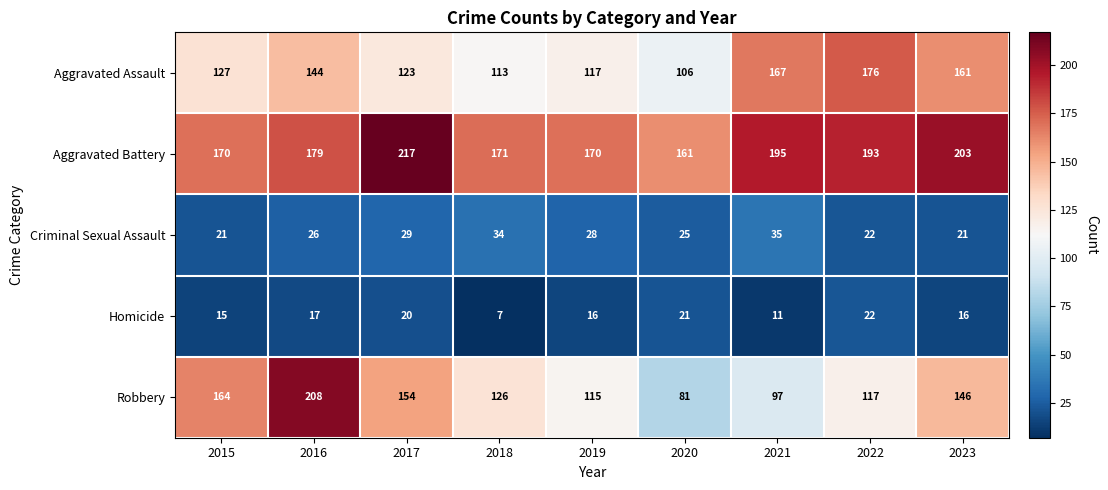

Which series has the largest total across all categories?

Aggravated Battery